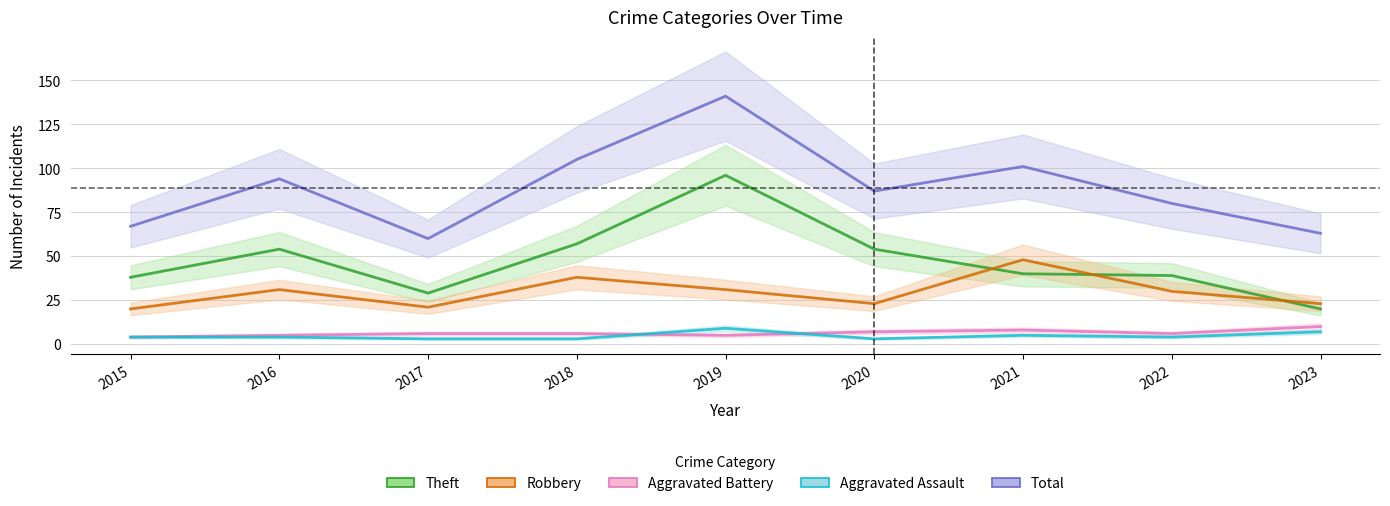

How many categories are shown in the chart?

9